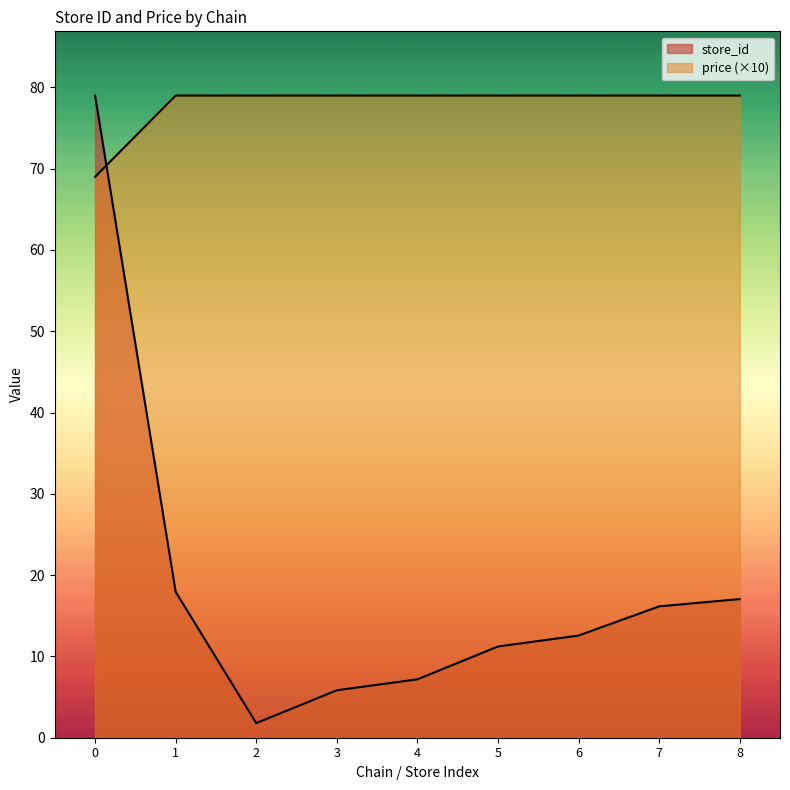

How many lines are shown in the chart?

2